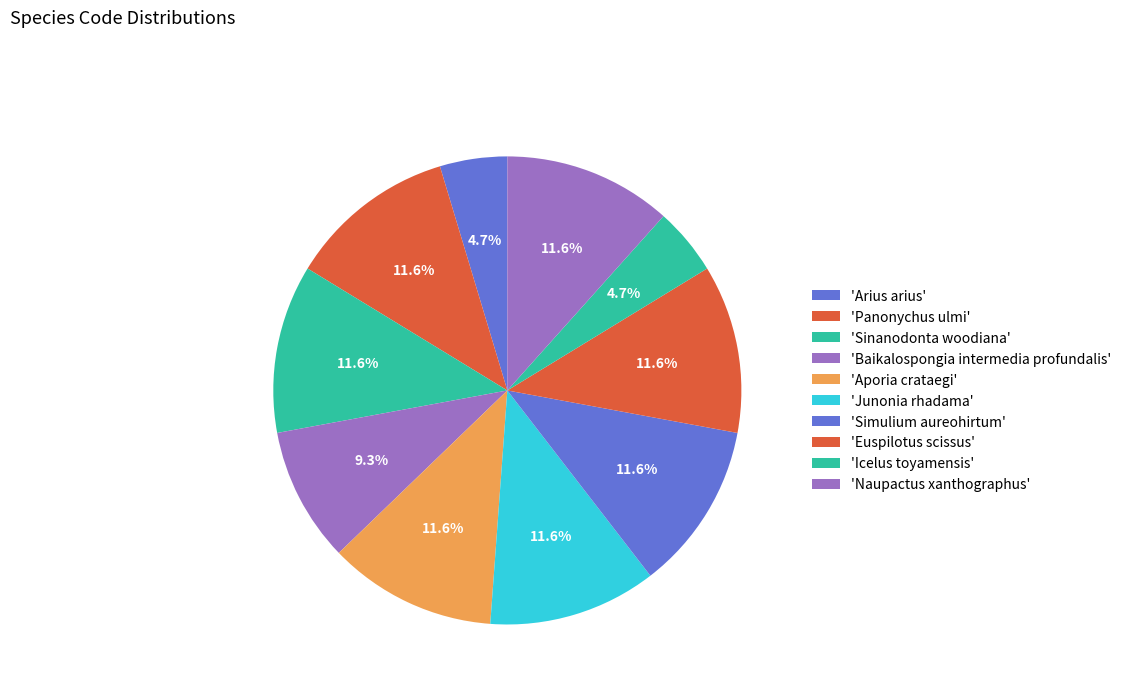

How many segments does this pie chart have?

10